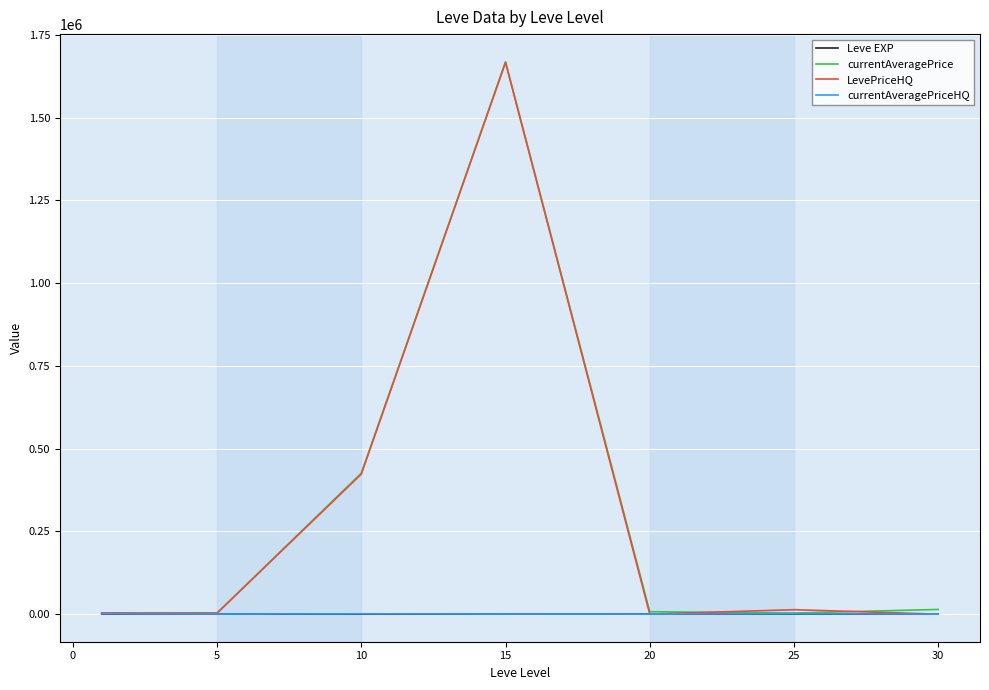

How many values in the LevePriceHQ series are below 3501?

3